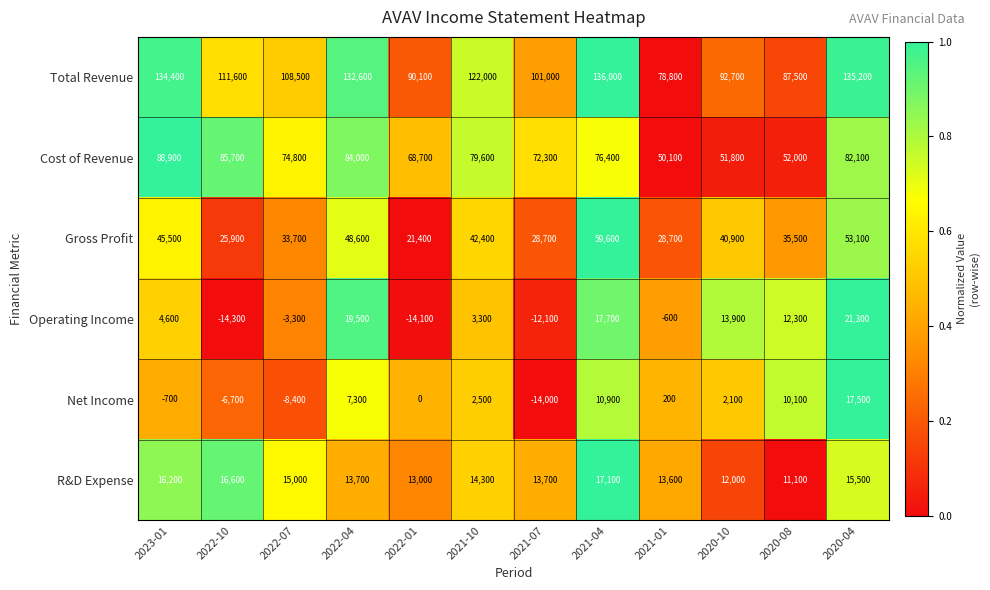

List the series in order of their peak value, lowest first.

R&D Expense, Net Income, Operating Income, Gross Profit, Cost of Revenue, Total Revenue